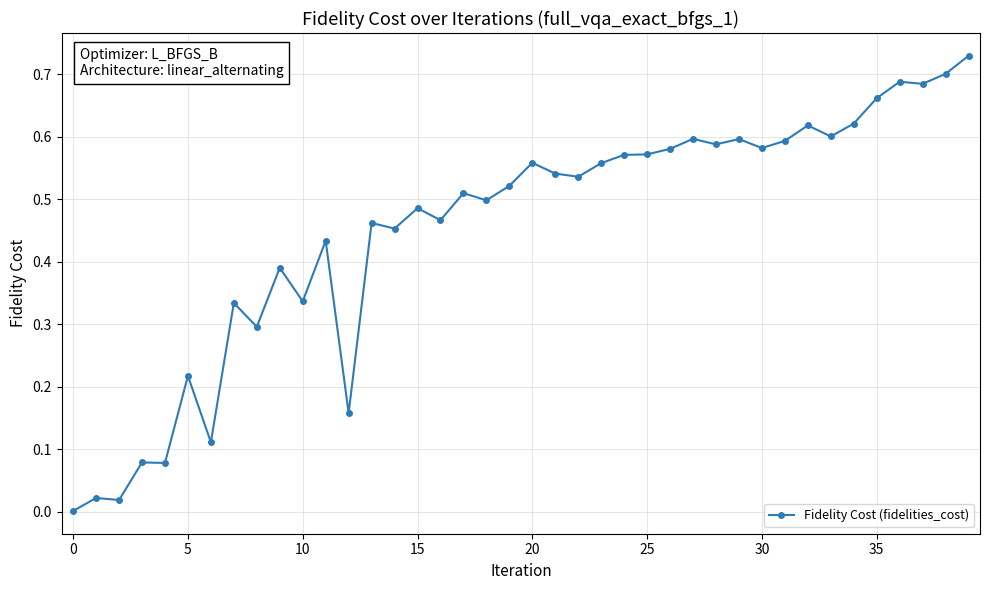

True or false: the data has more than 1 interior local peaks.

True